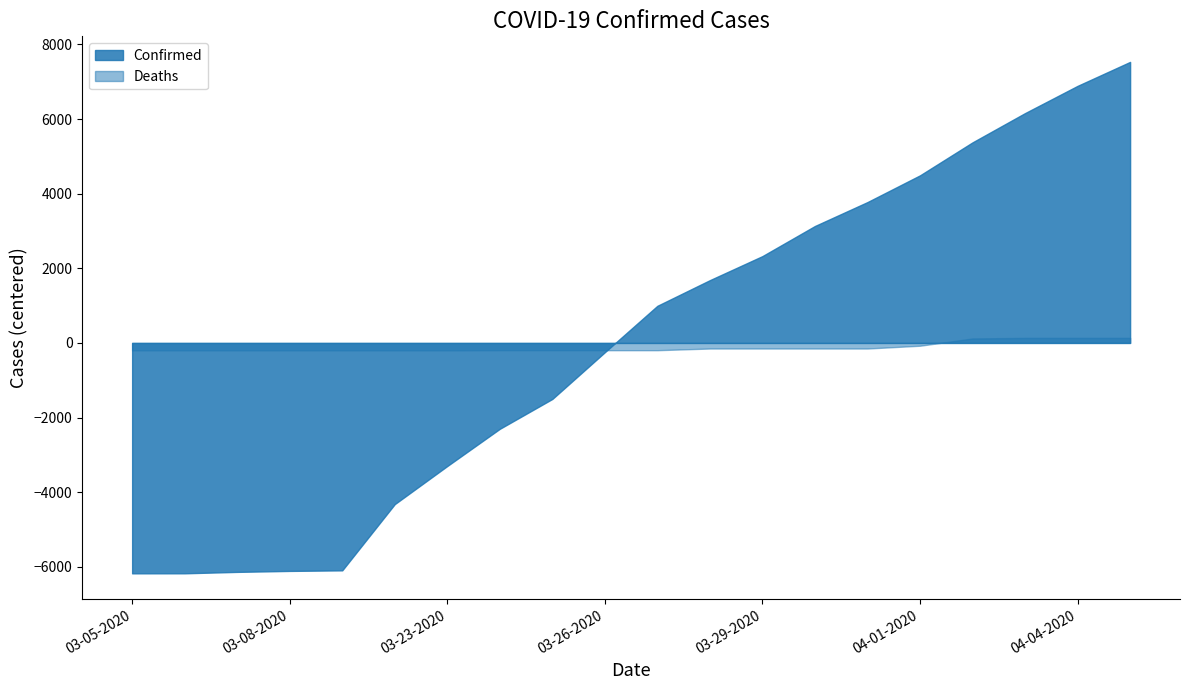

The Deaths series shows -150.0 at 03-29-2020. True or false?

True